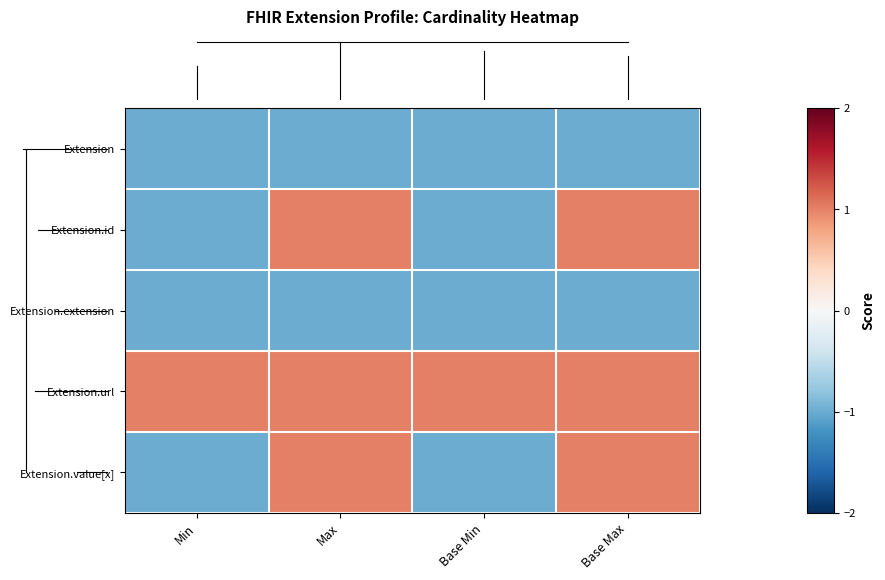

Reading right to left, list all the values displayed in this chart.

row_0: -1	-1	-1	-1
row_1: 1	-1	1	-1
row_2: -1	-1	-1	-1
row_3: 1	1	1	1
row_4: 1	-1	1	-1